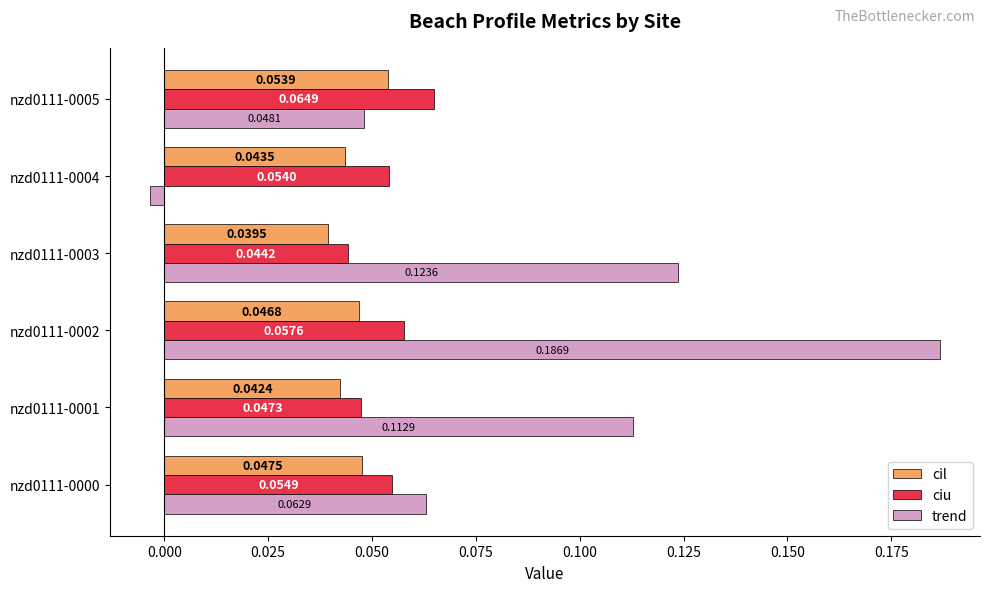

Which series has the widest spread of values?

trend